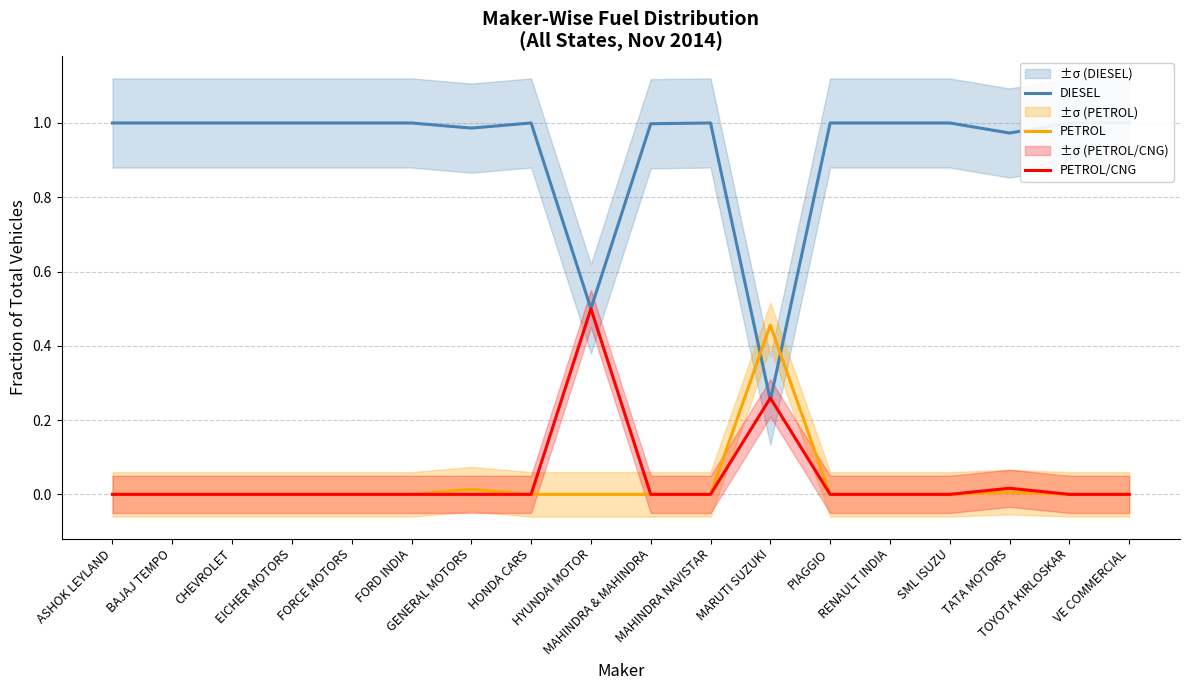

What is the label of the 12th point from the left?

MARUTI SUZUKI